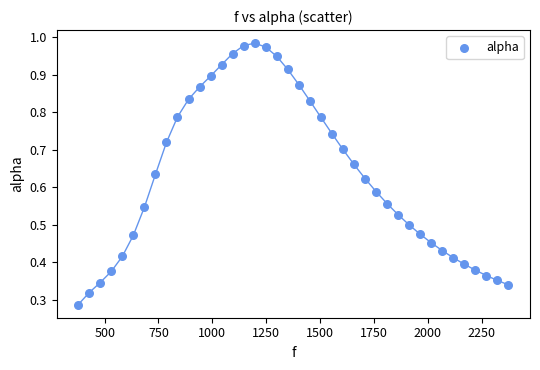

What is the range of X values (max minus min)?

1998.3